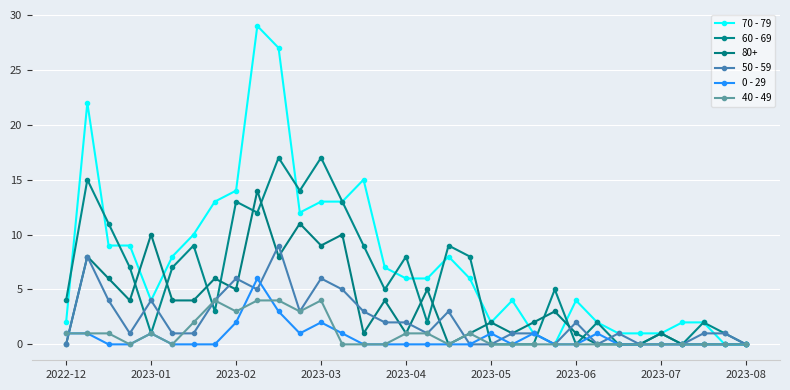

Which series has the largest total across all categories?

70 - 79